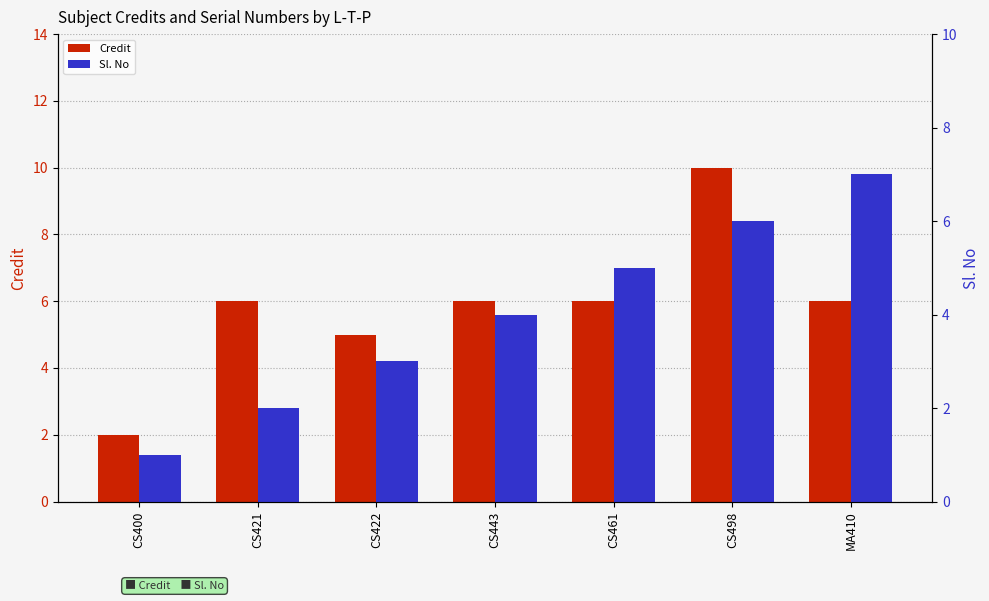

What is the label of the 4th bar from the left?

CS443